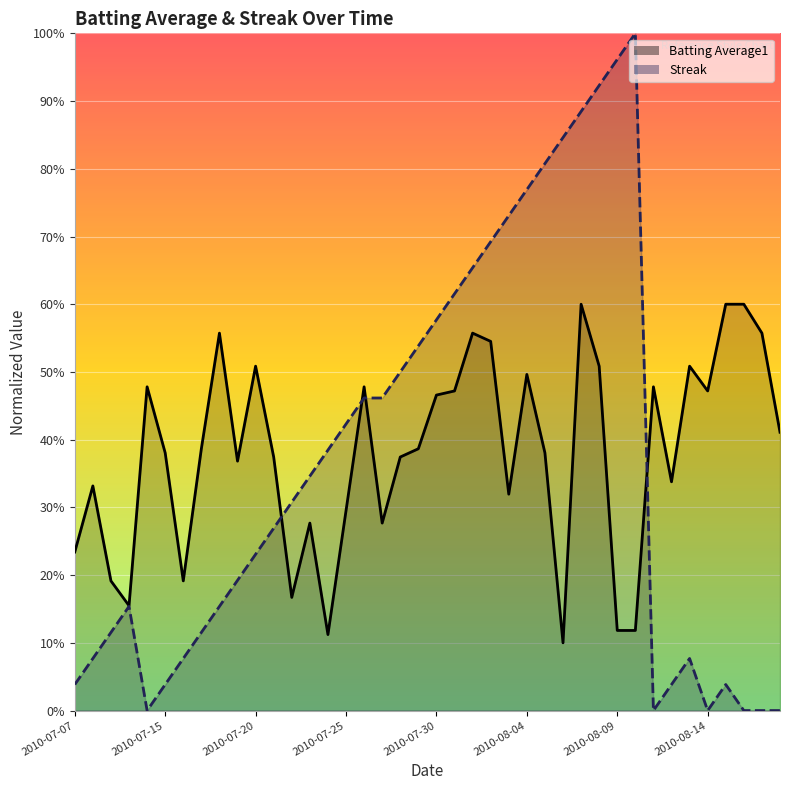

True or false: Streak has a value of 0.0 at 2010-07-11.

True